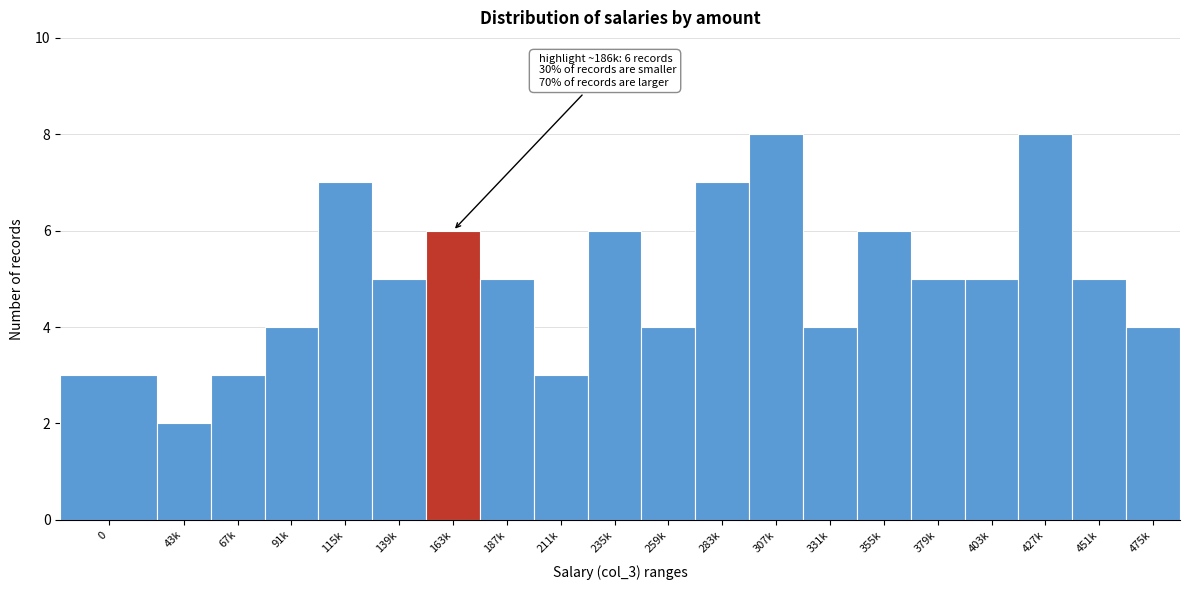

Reading left to right, extract all data points from this chart.

3	2	3	4	7	5	6	5	3	6	4	7	8	4	6	5	5	8	5	4